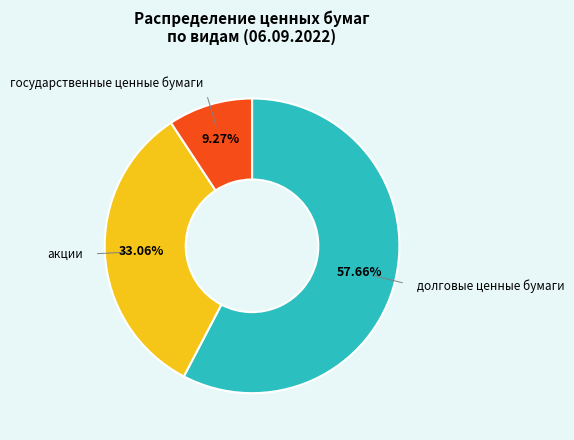

Is there any slice that represents more than half of the pie?

Yes